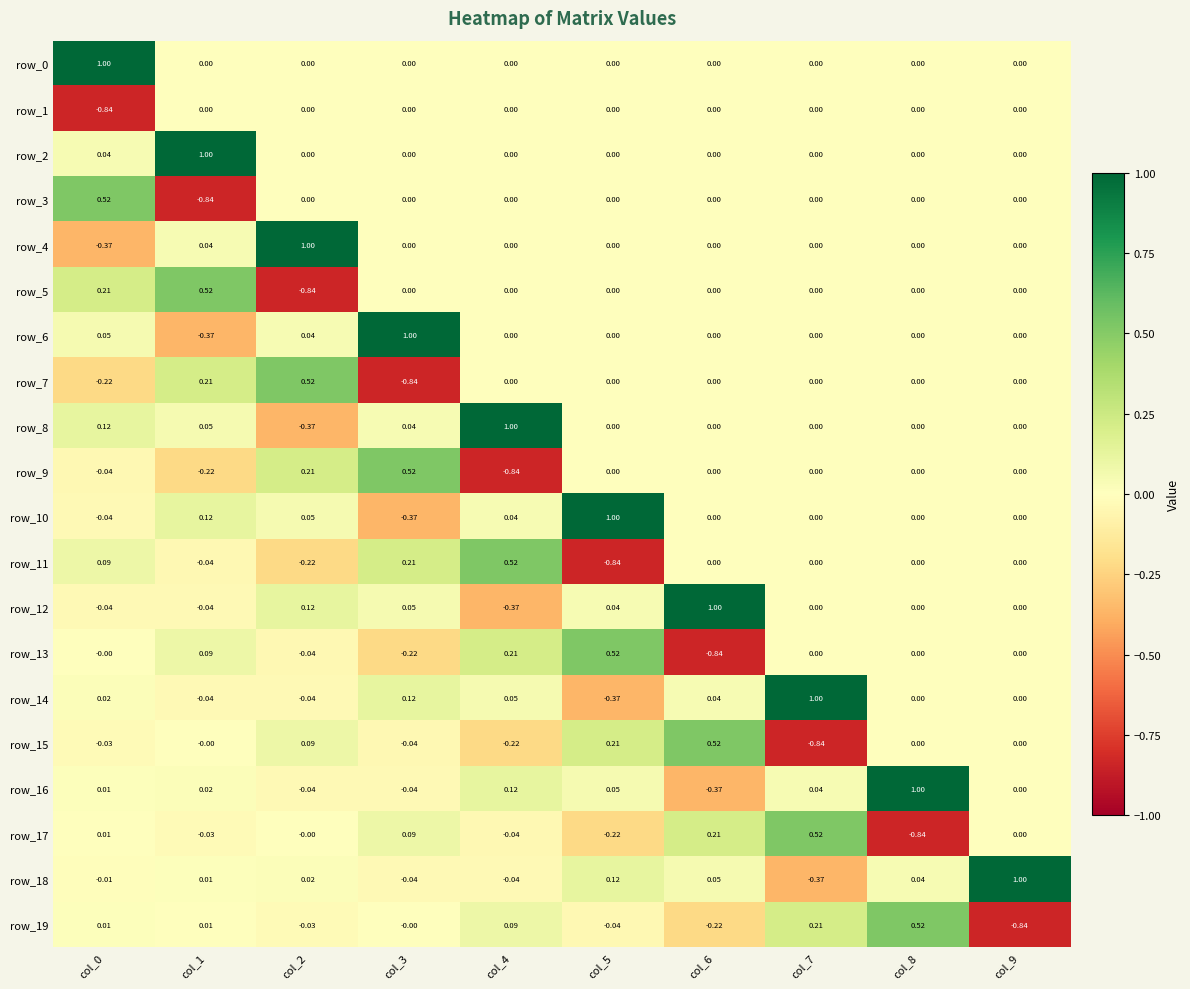

Which series has the largest total across all categories?

row_2